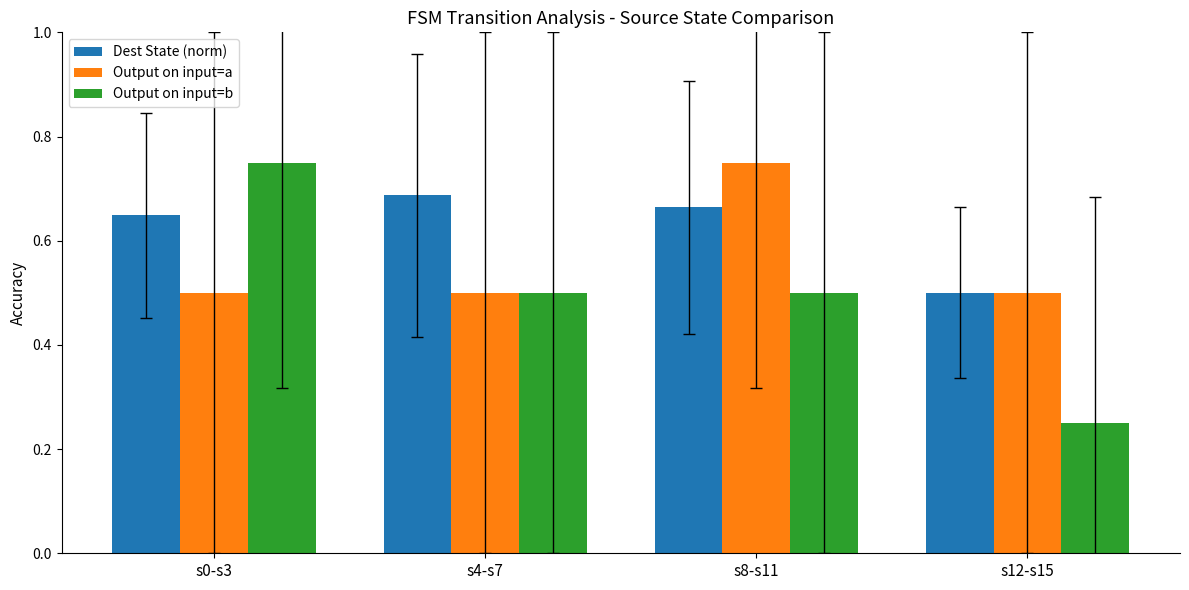

Count the Output on input=a values in the range 0 to 1.

4